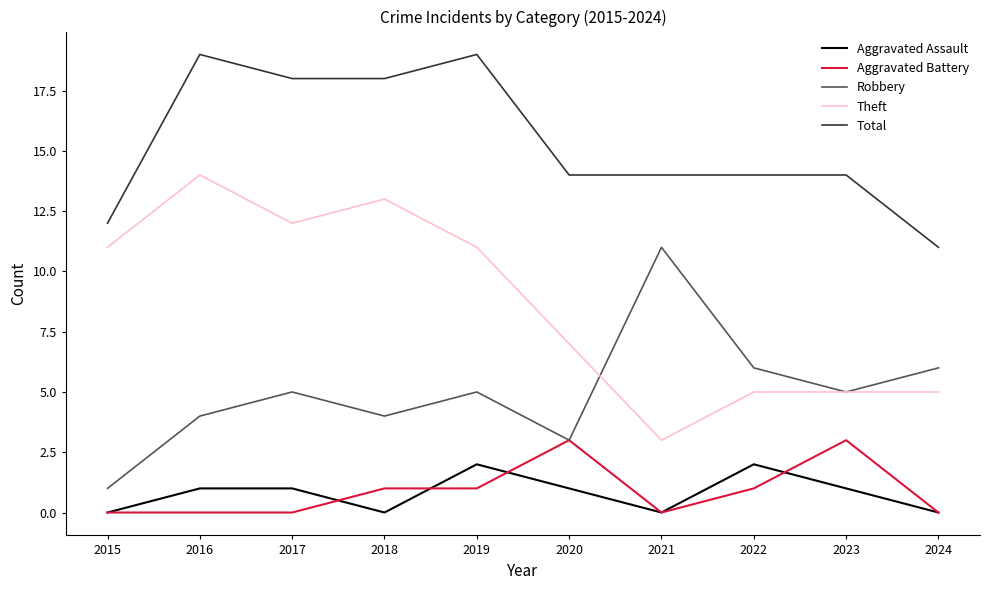

How many lines are shown in the chart?

5